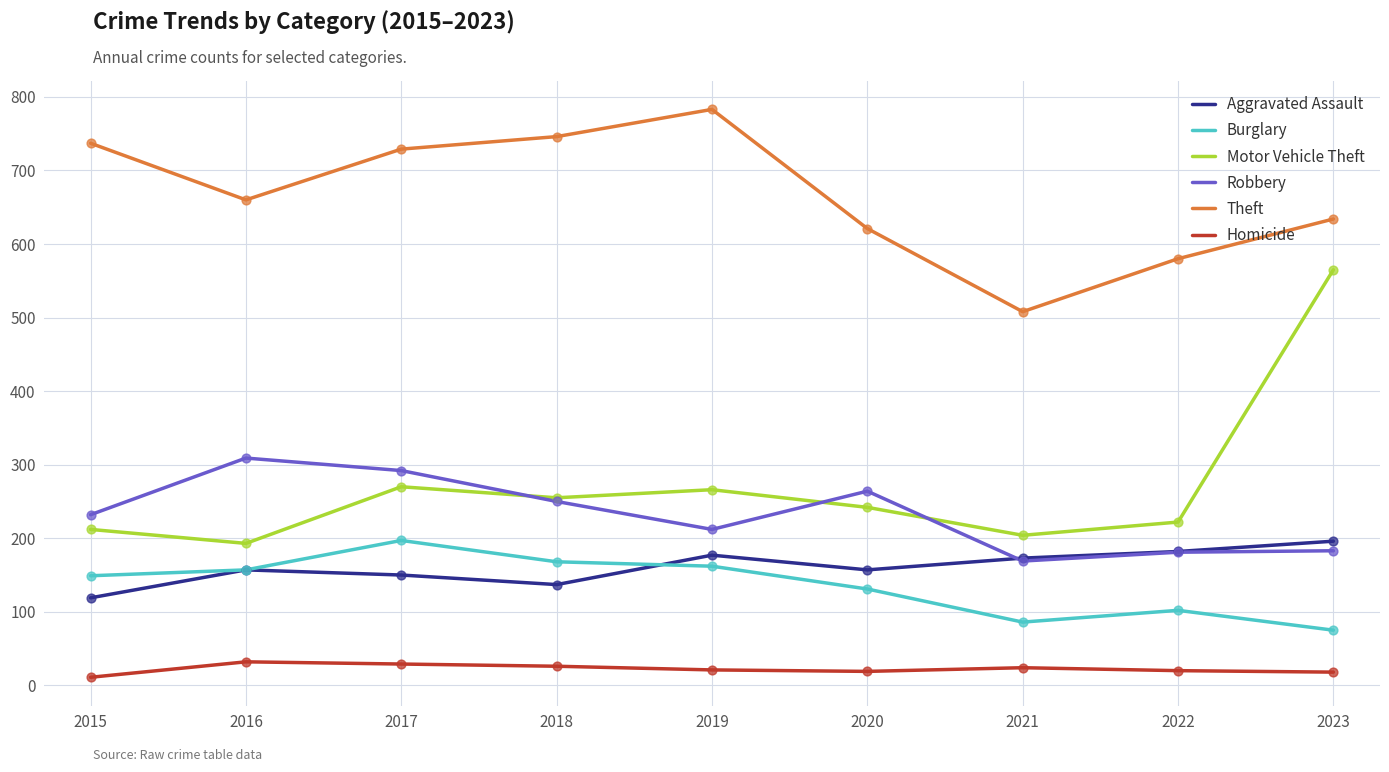

What is the spread (max minus min) of values at 2018?

720